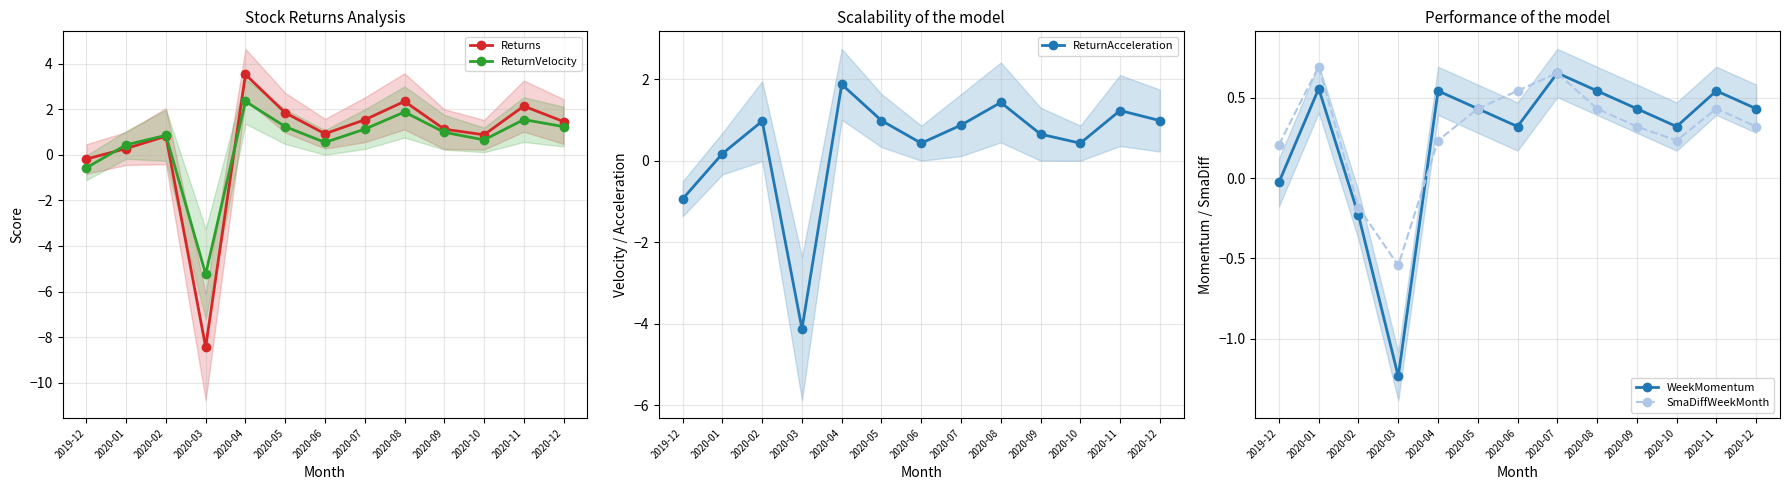

How many data points in ReturnAcceleration are less than 0?

2